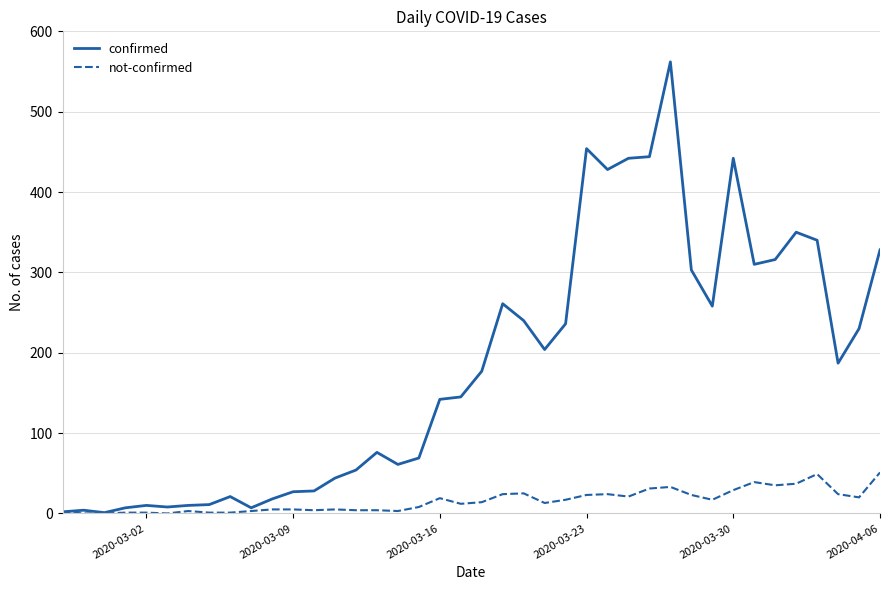

What is the highest value of the confirmed series?

562